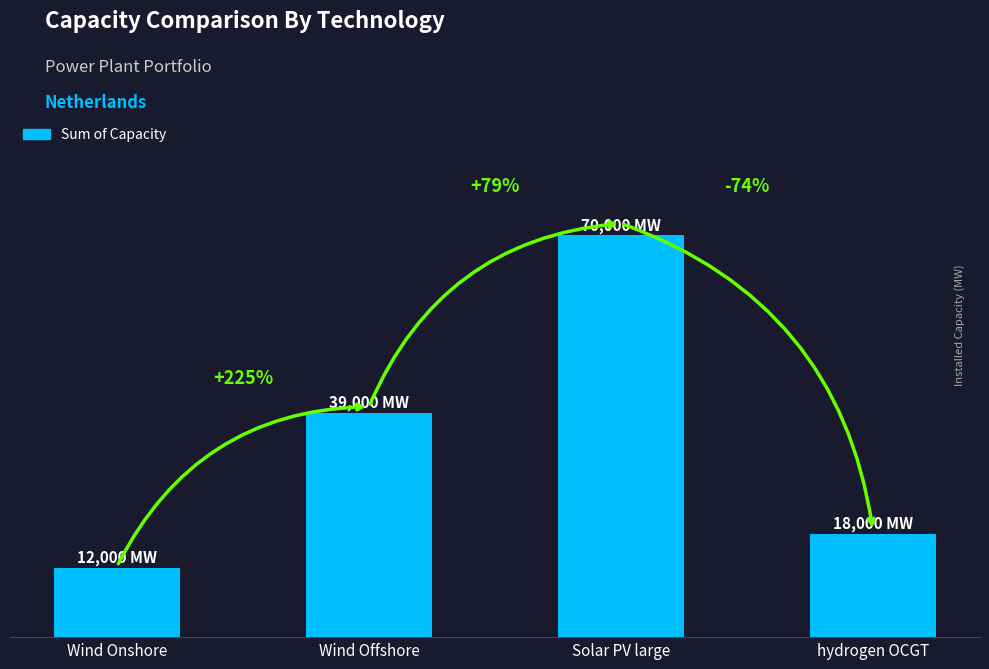

Count the number of values greater than 39000.

1